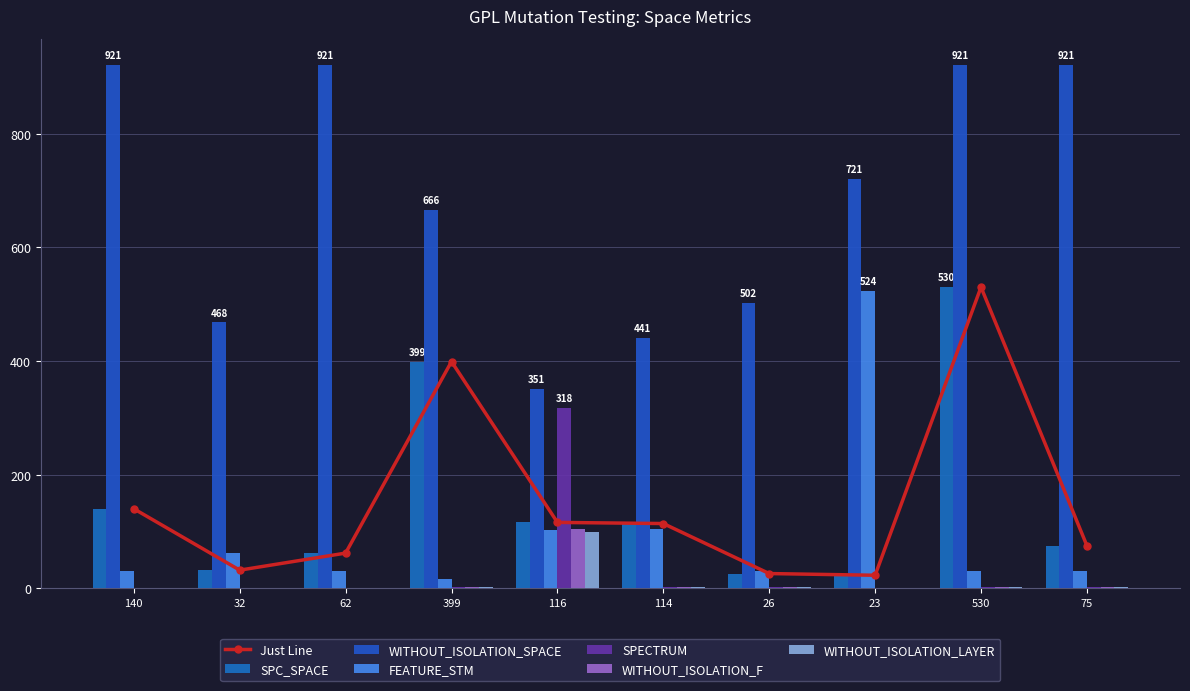

At which label does FEATURE_STM reach its peak?

23